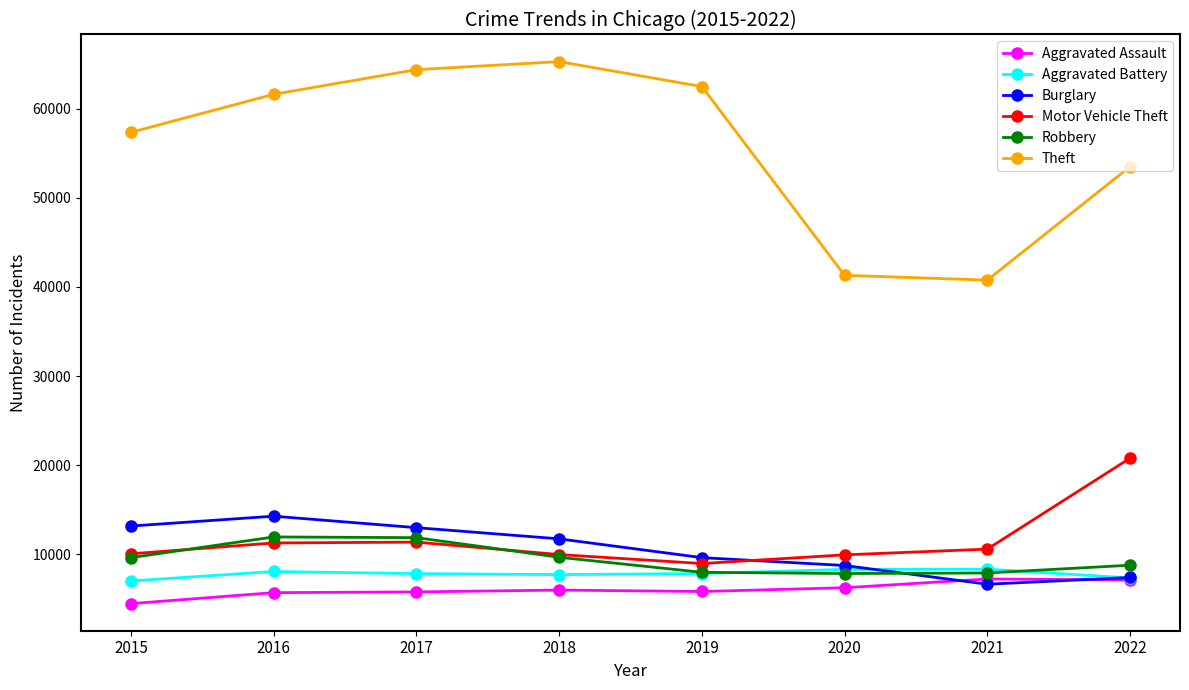

In Motor Vehicle Theft, how many points are higher than both neighbors (excluding endpoints)?

1